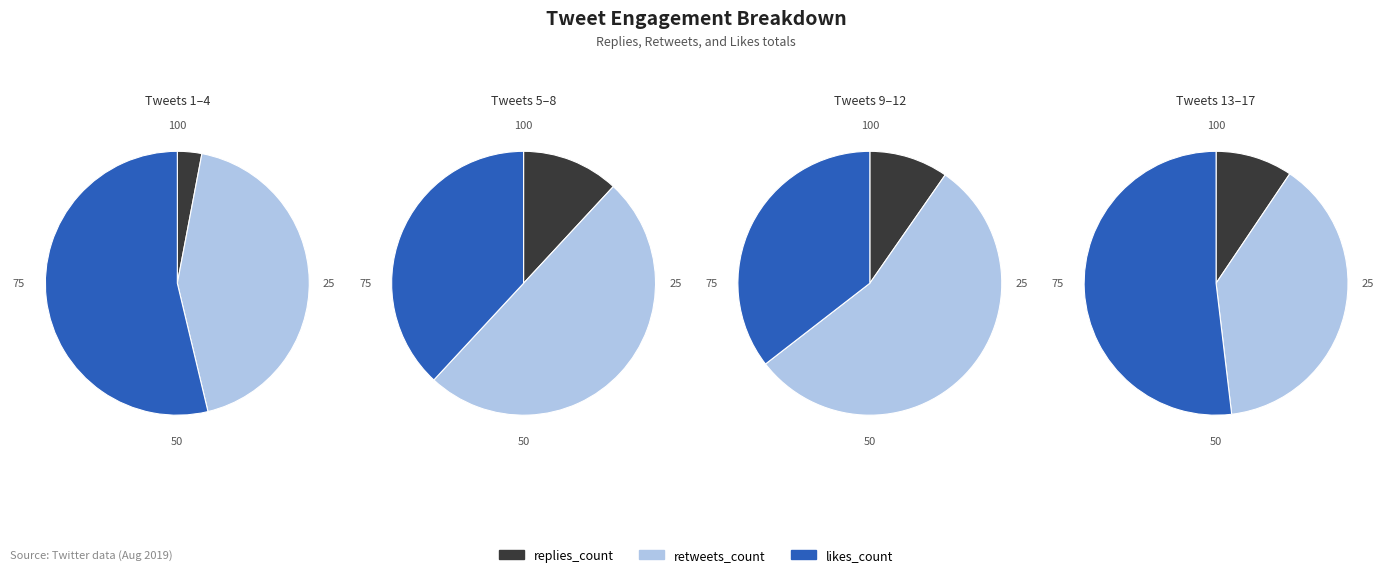

Is there a majority slice in this chart?

No